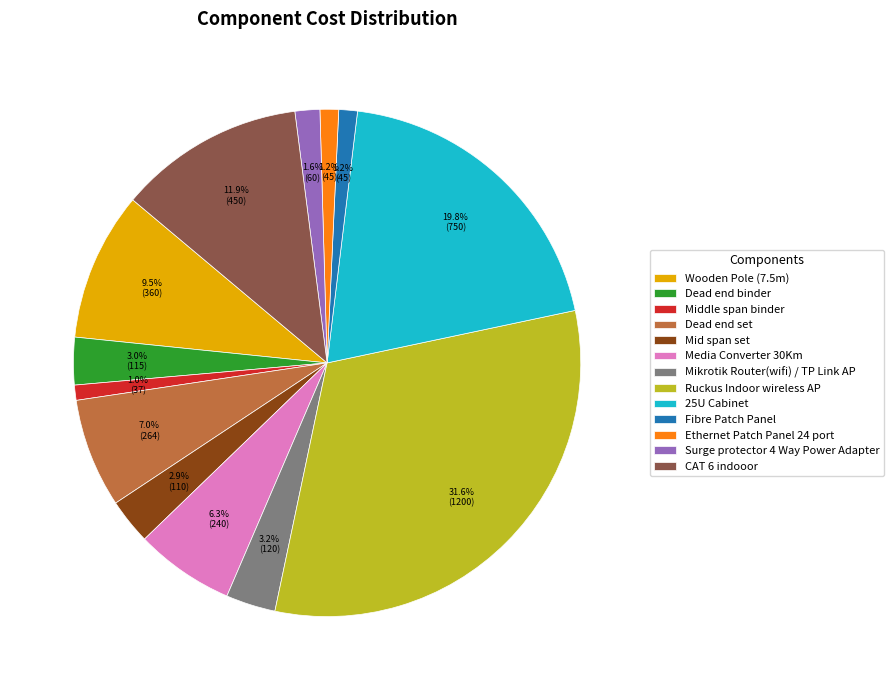

Does any single category account for the majority?

No